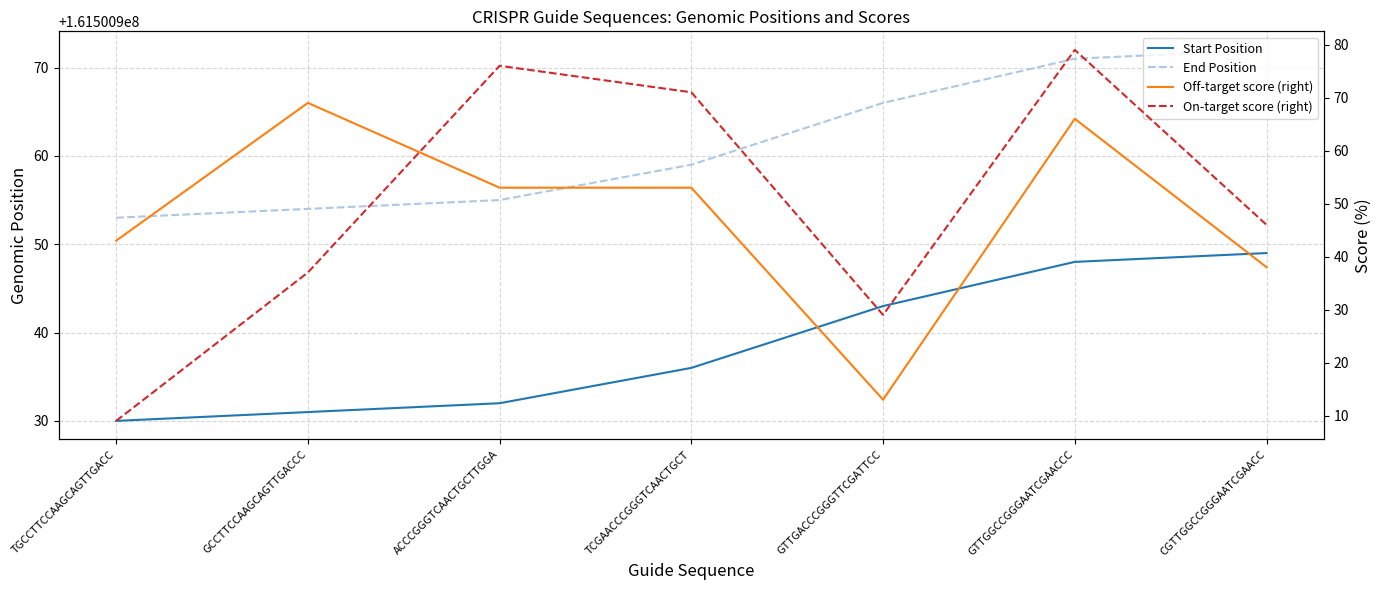

The value of On-target score (right) at TCGAACCCGGGTCAACTGCT is 71. True or false?

True